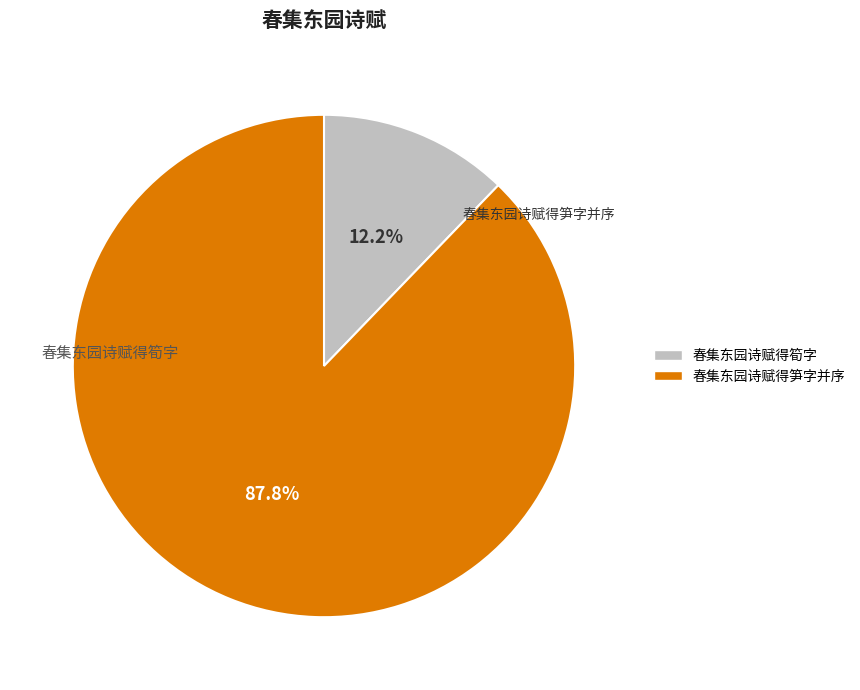

The 春集东园诗赋得筍字 slice represents 2% of the pie. True or false?

False